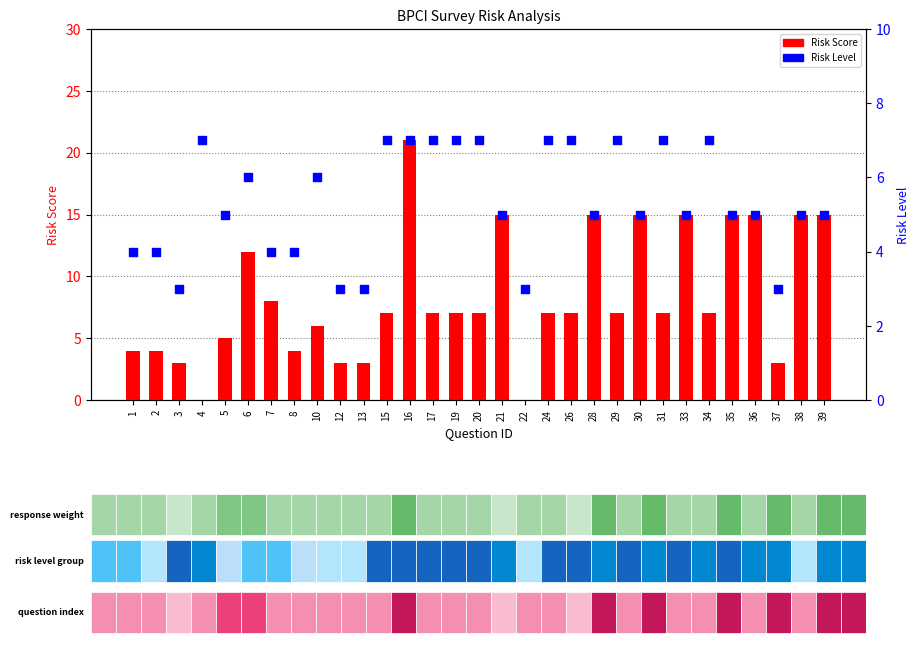

Is the value of Risk Level at 2 greater than the value of Risk Score at 13?

Yes